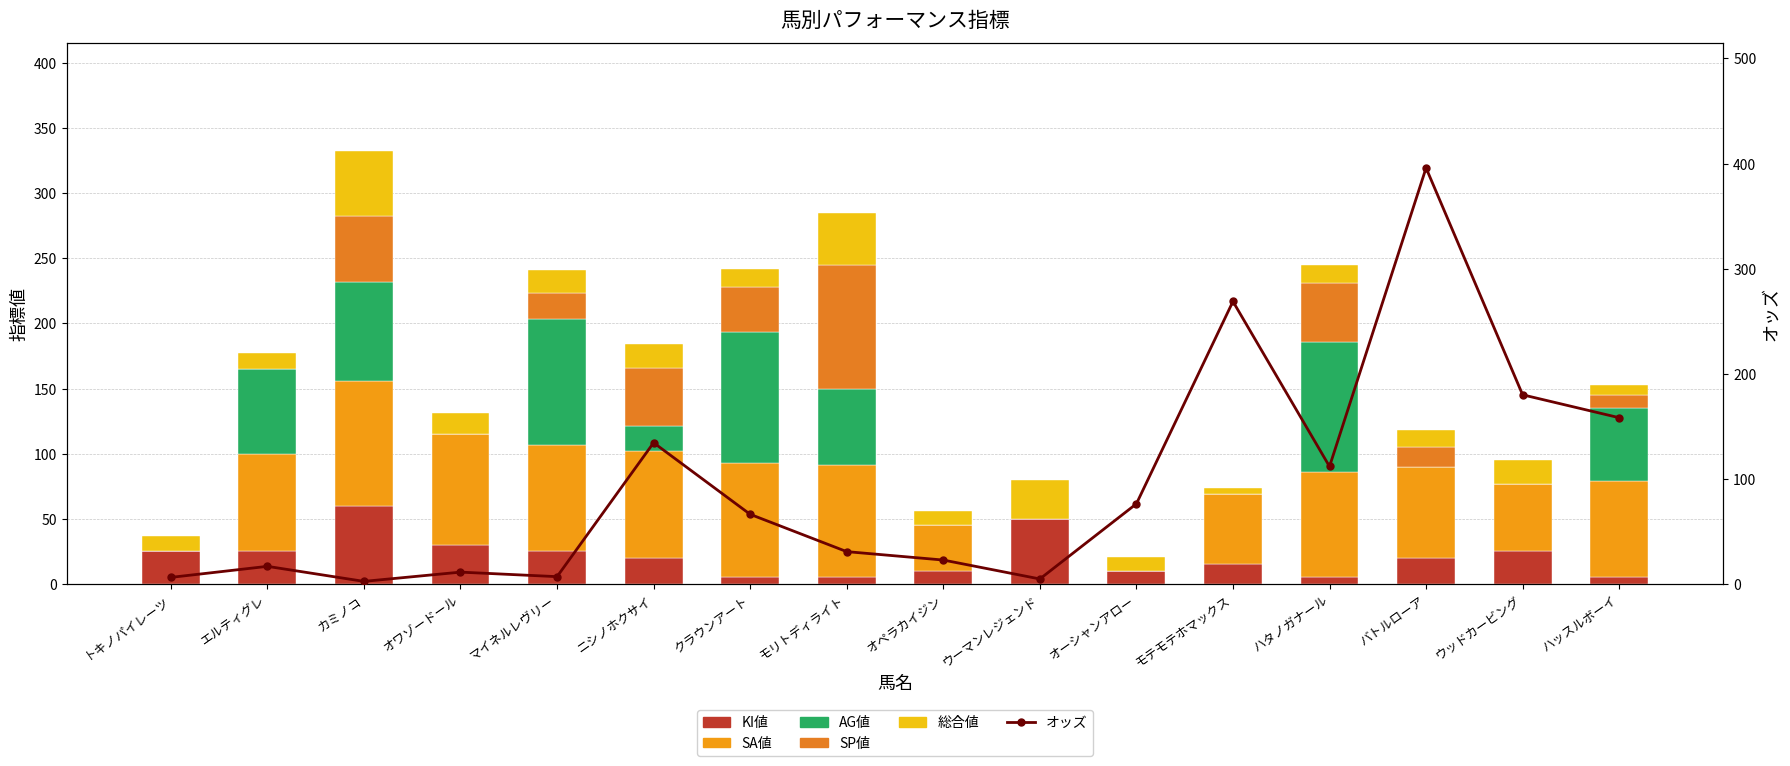

Which has a higher value, カミノコ or トキノパイレーツ?

カミノコ